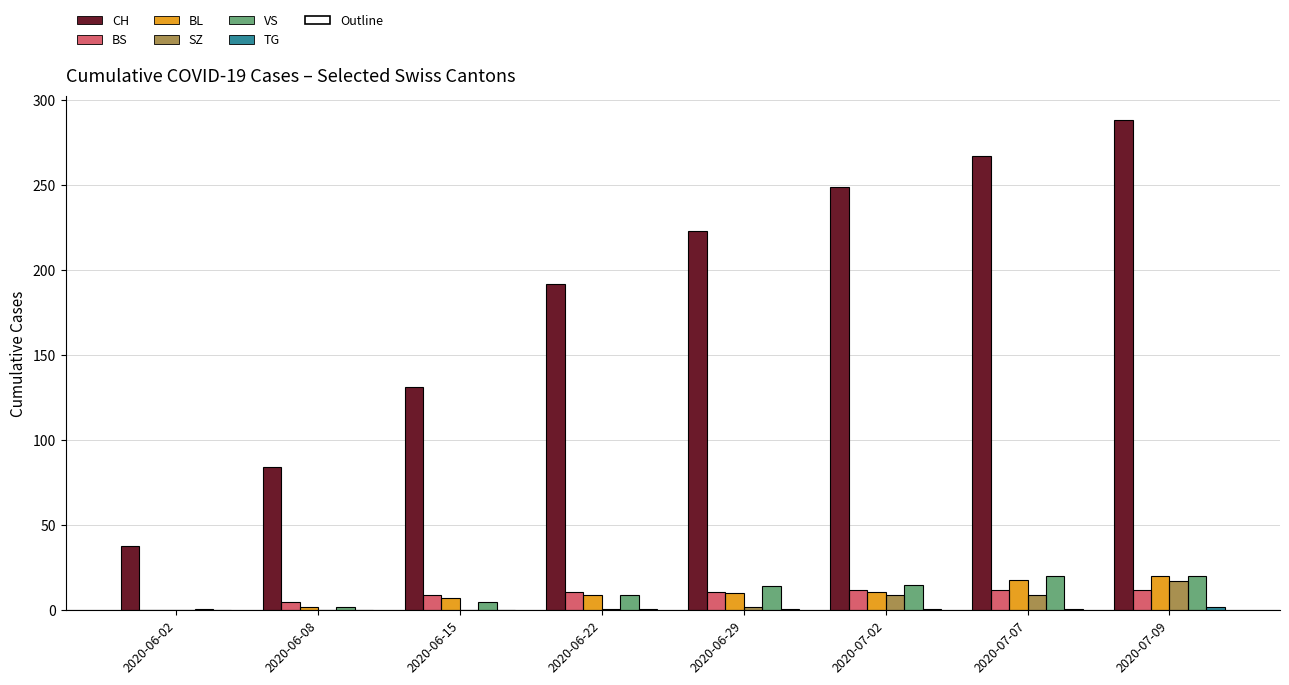

Count the VS values in the range 5 to 20.

6